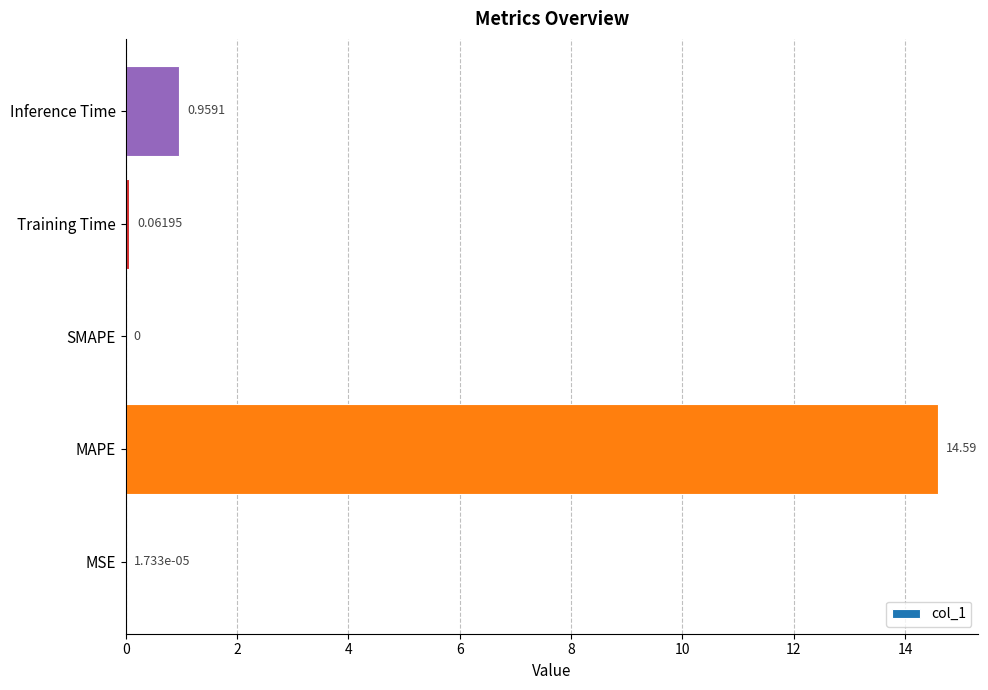

Which has a higher value, Training Time or Inference Time?

Inference Time